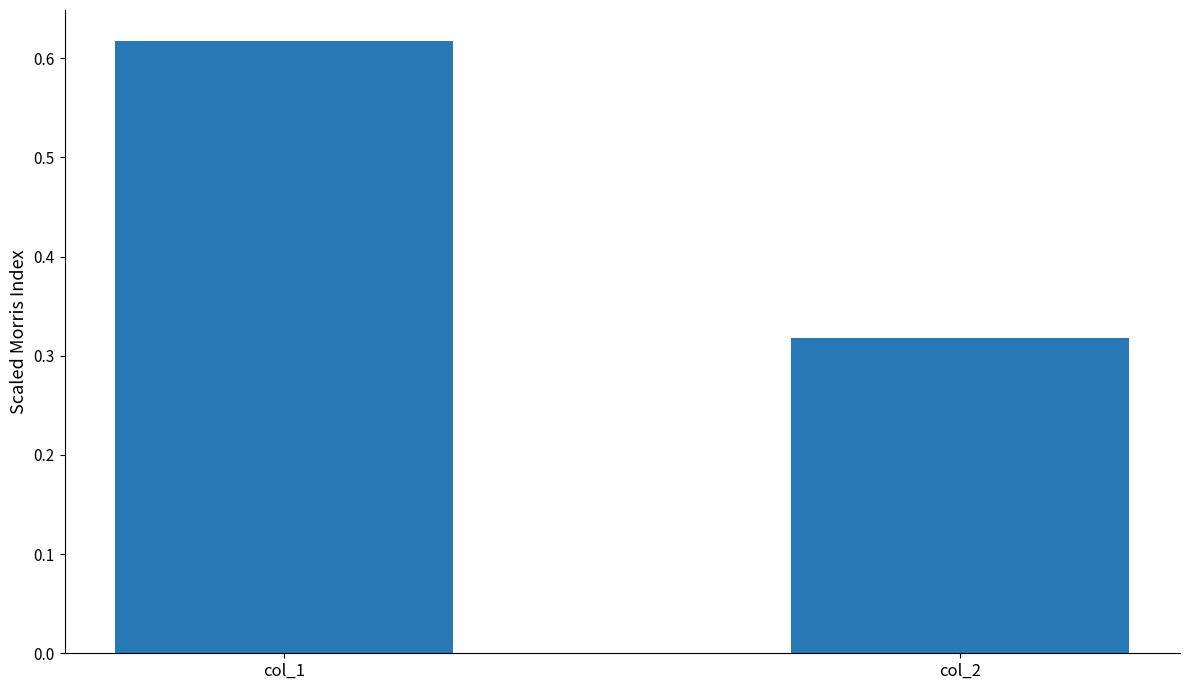

Count the values in the range 0 to 1.

2